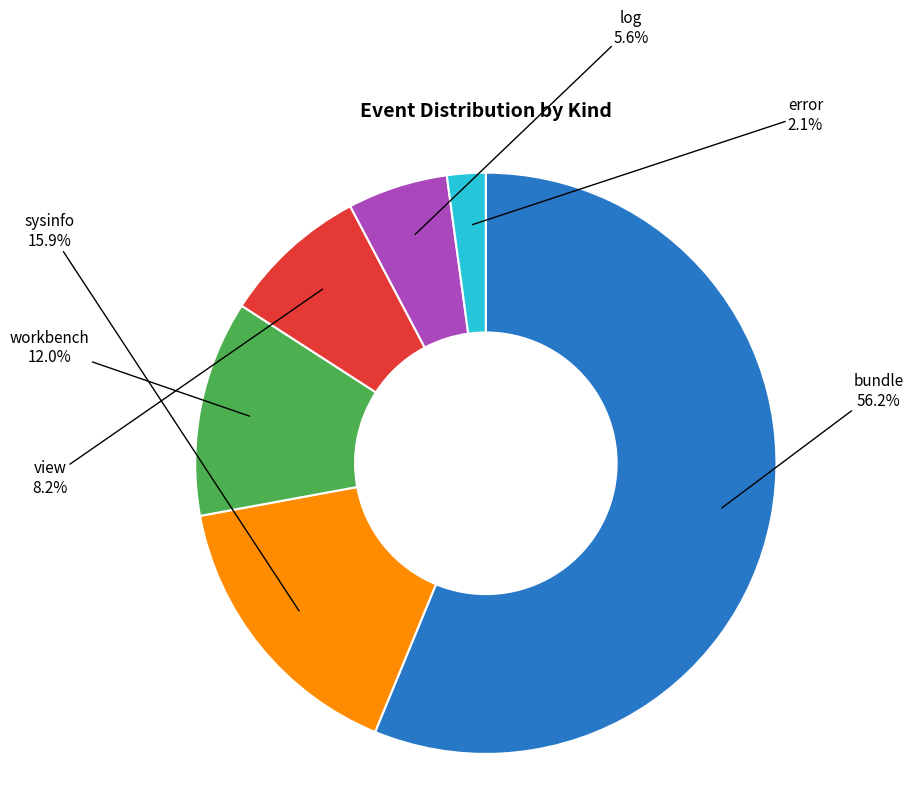

How many segments does this pie chart have?

6